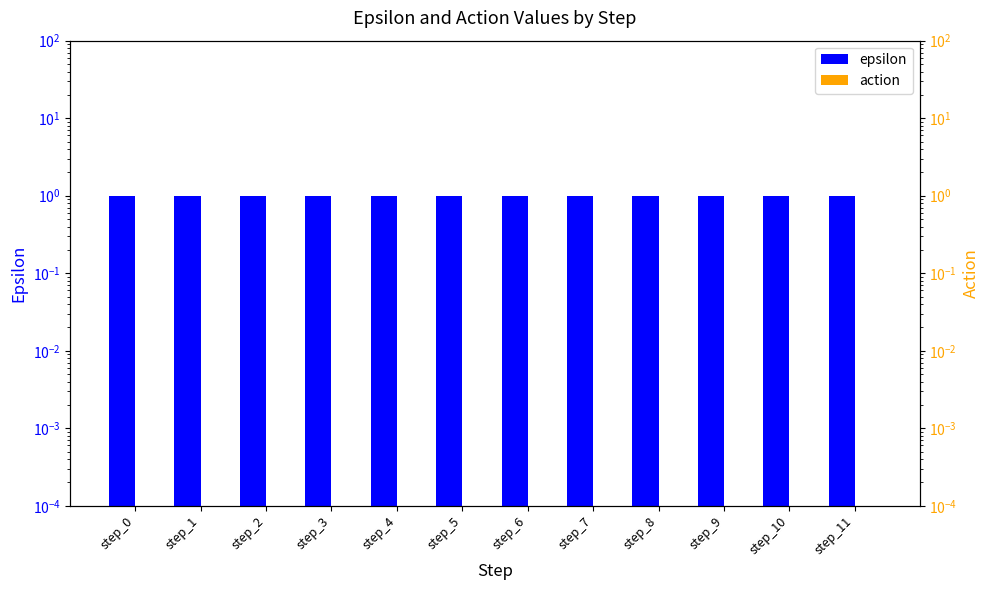

True or false: epsilon has a value of 1.0 at step_5.

True